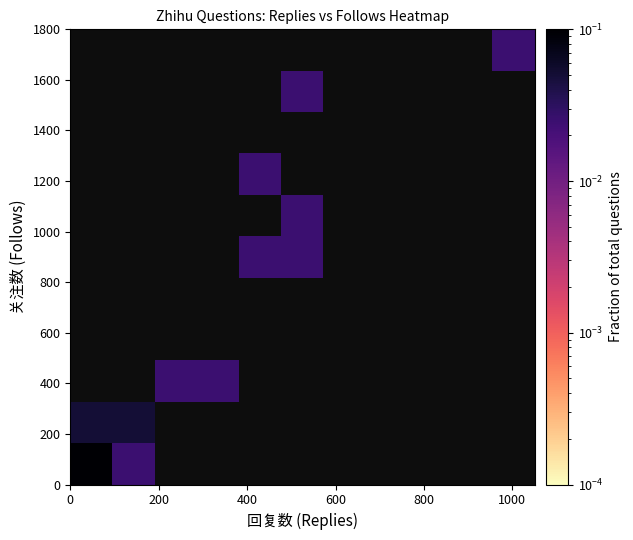

What is the greatest value displayed?

0.7